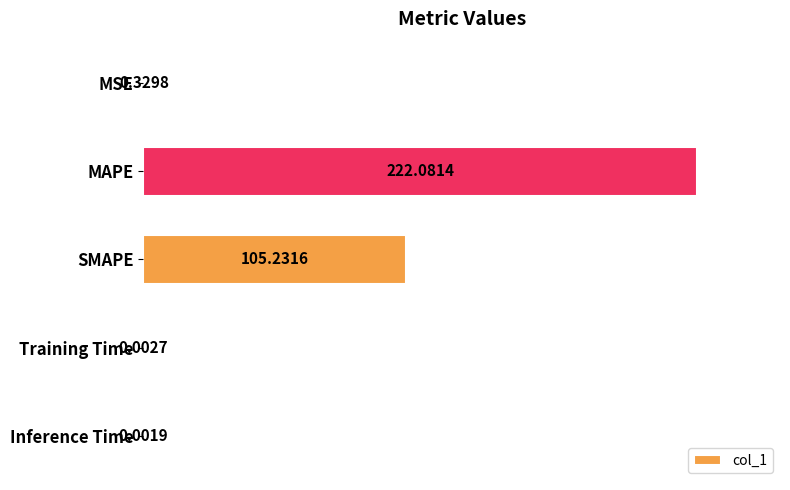

What is the sum of all values?

327.6